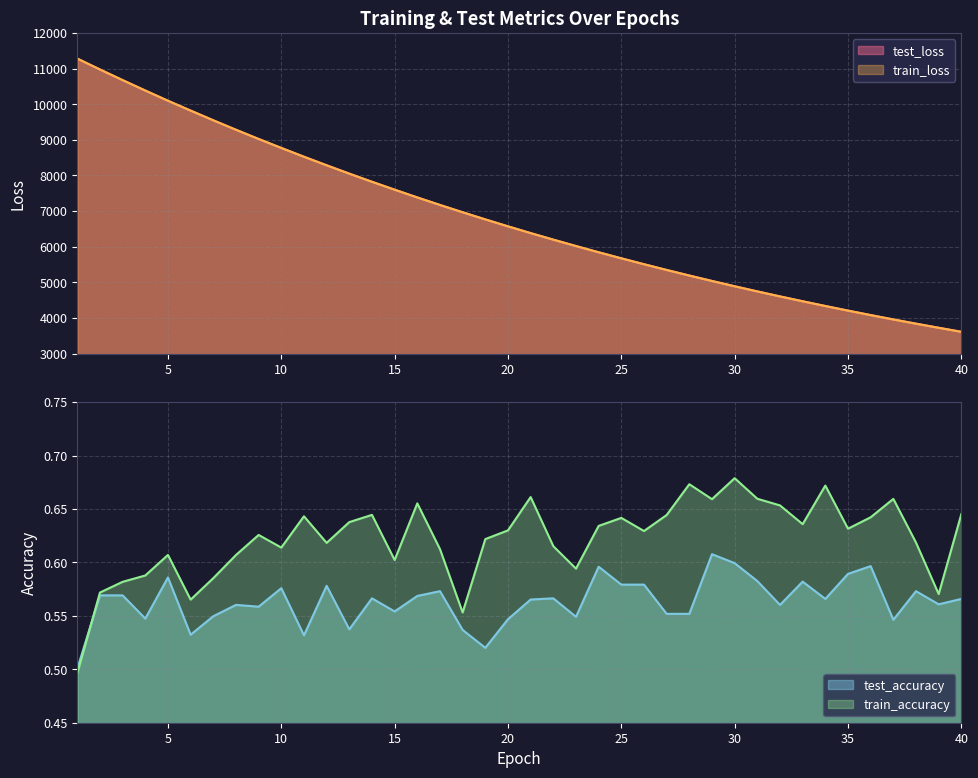

What is the difference between the maximum and minimum values in the train_accuracy series?

0.2